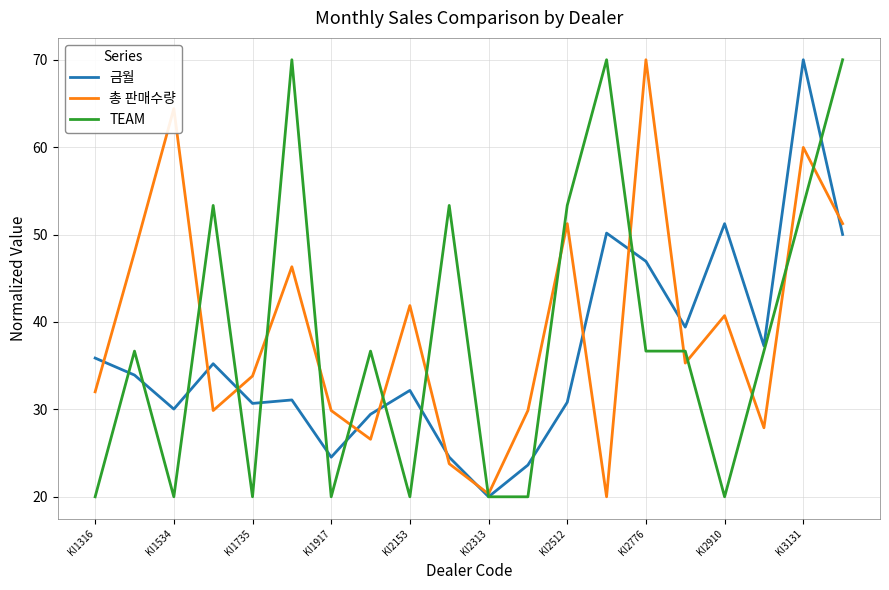

What is the minimum value for TEAM?

20.0